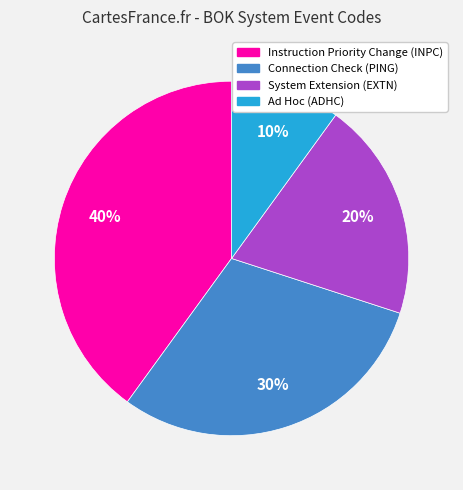

To the nearest percent, what is the difference between the Instruction Priority Change (INPC) and Ad Hoc (ADHC) slice percentages?

30%